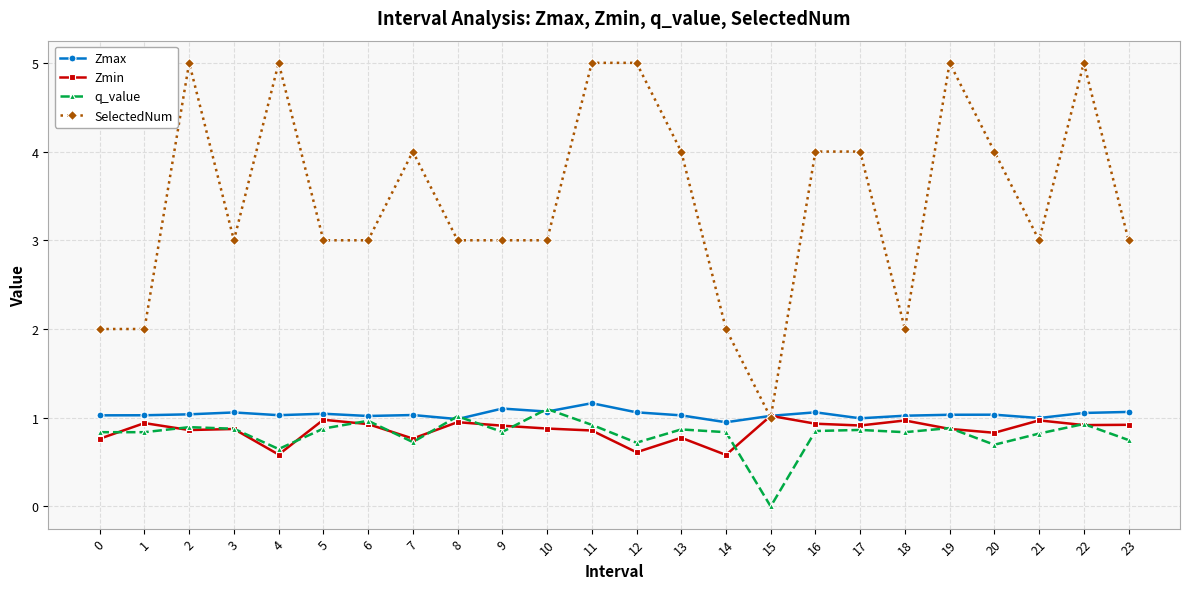

Which series has the largest total across all categories?

SelectedNum